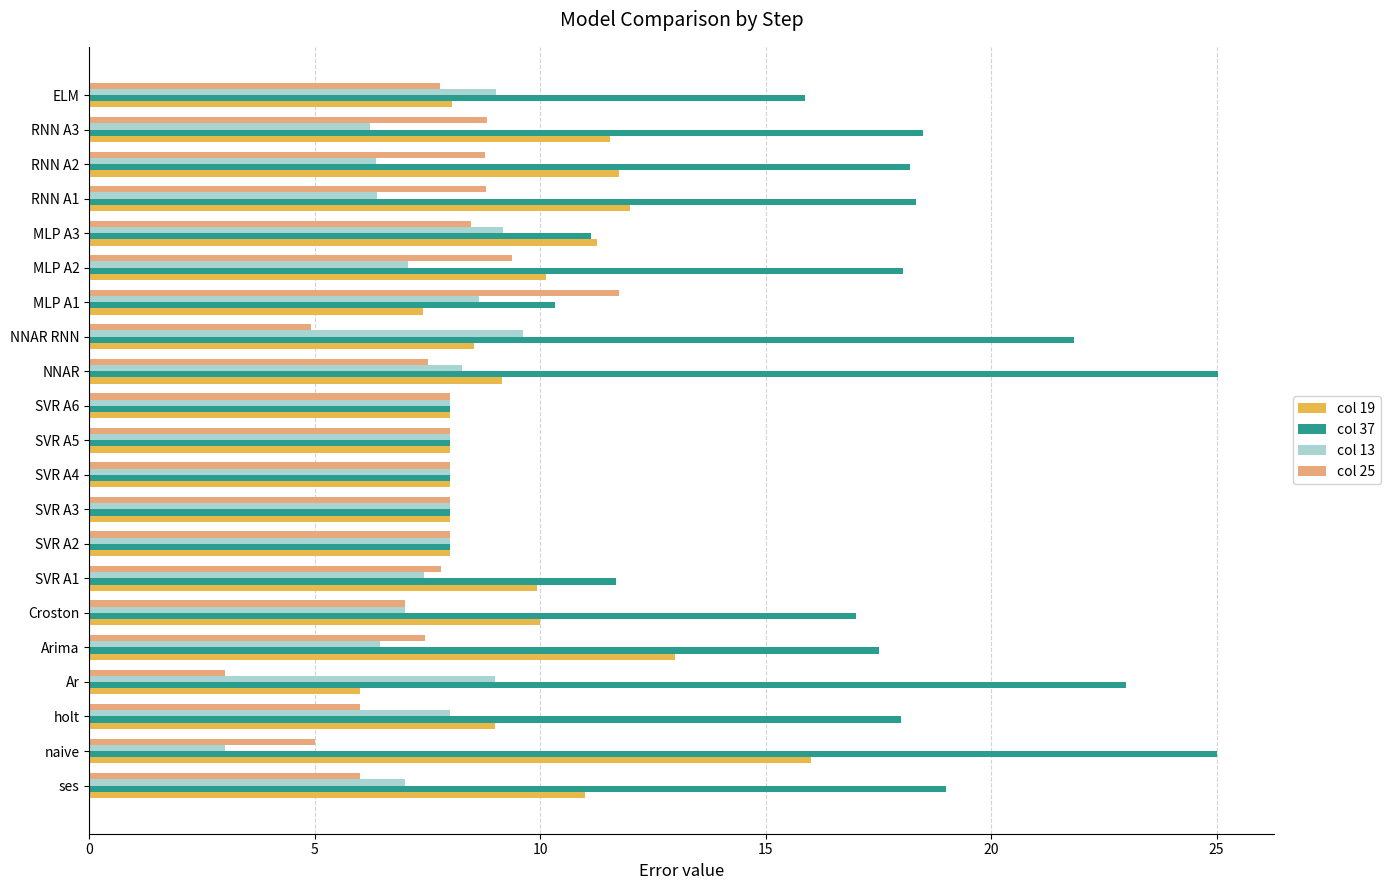

Is it true that col 25 equals 3.2 at holt?

False